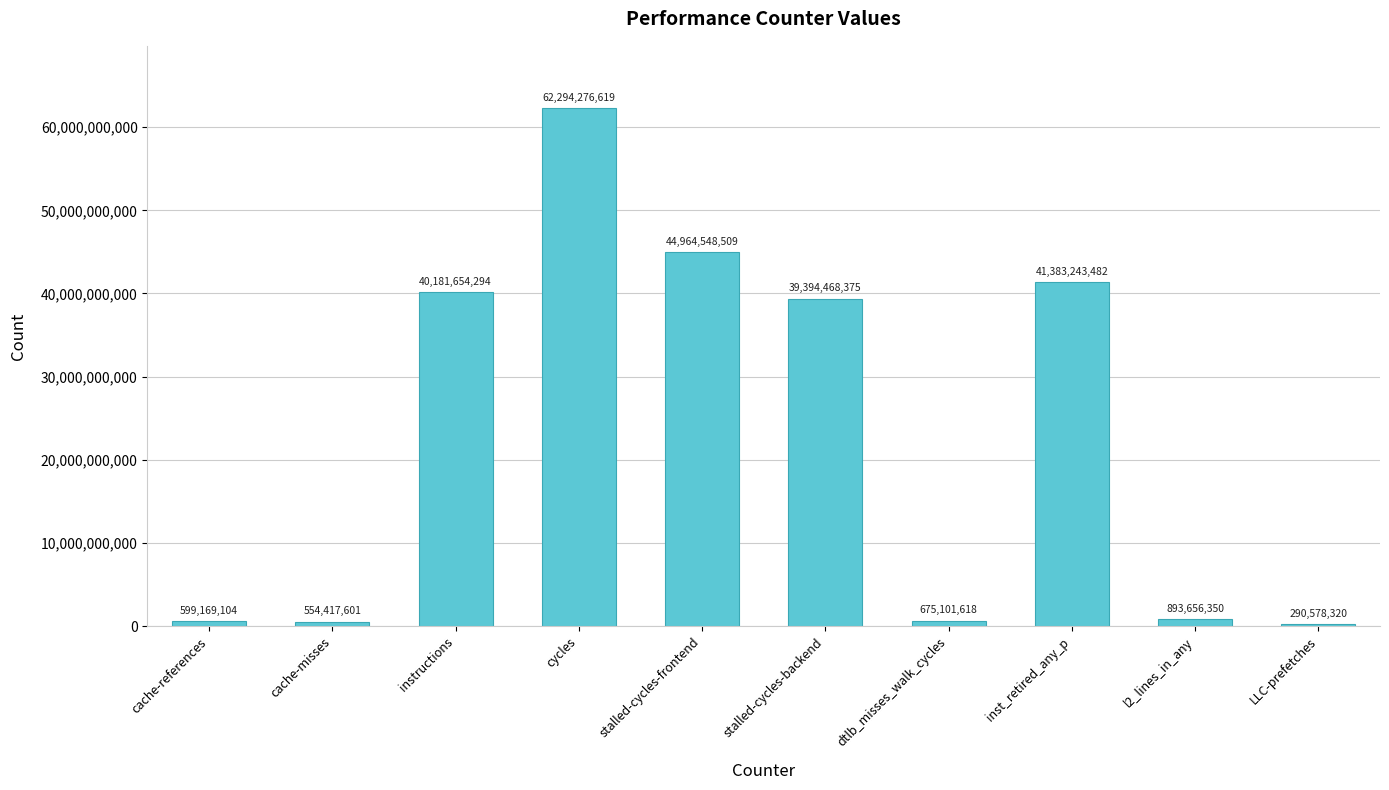

True or false: the data shows 40181654294 at instructions.

True